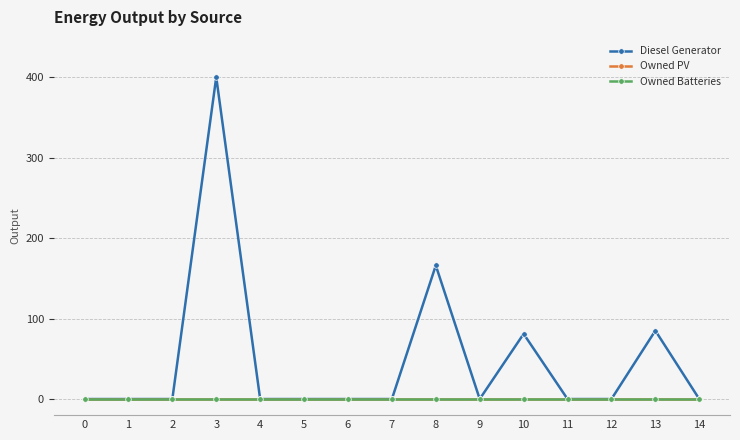

Reading left to right, transcribe all the data shown in this chart.

Diesel Generator: 0	0	0	400	0	0	0	0	166	0	81	0	0	85	0
Owned PV: 0	0	0	0	0	0	0	0	0	0	0	0	0	0	0
Owned Batteries: 0	0	0	0	0	0	0	0	0	0	0	0	0	0	0